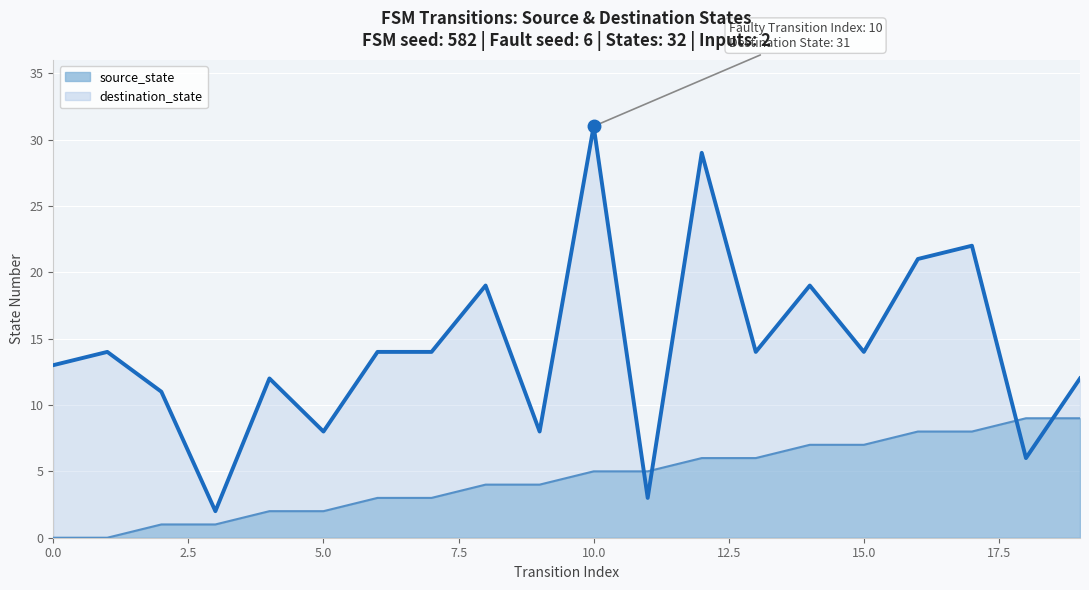

True or false: source_state has more than 2 interior local peaks.

False